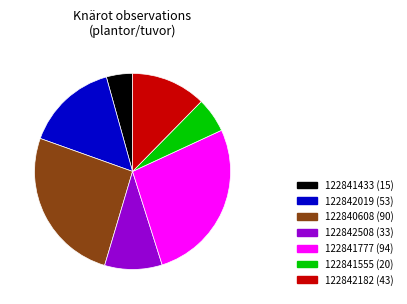

Is 122842508 the majority of the pie?

No